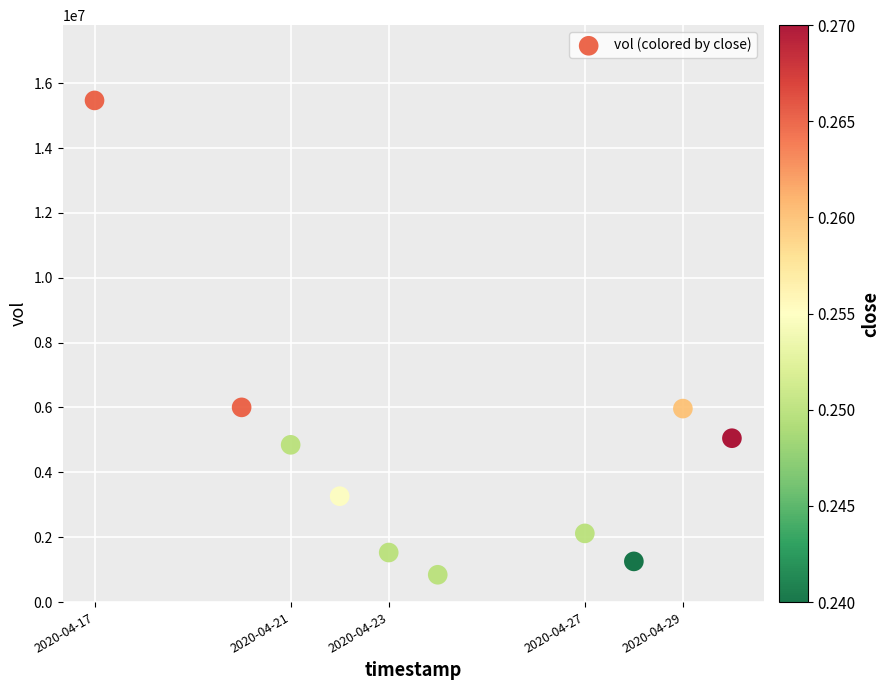

What is the average Y value?

4634950